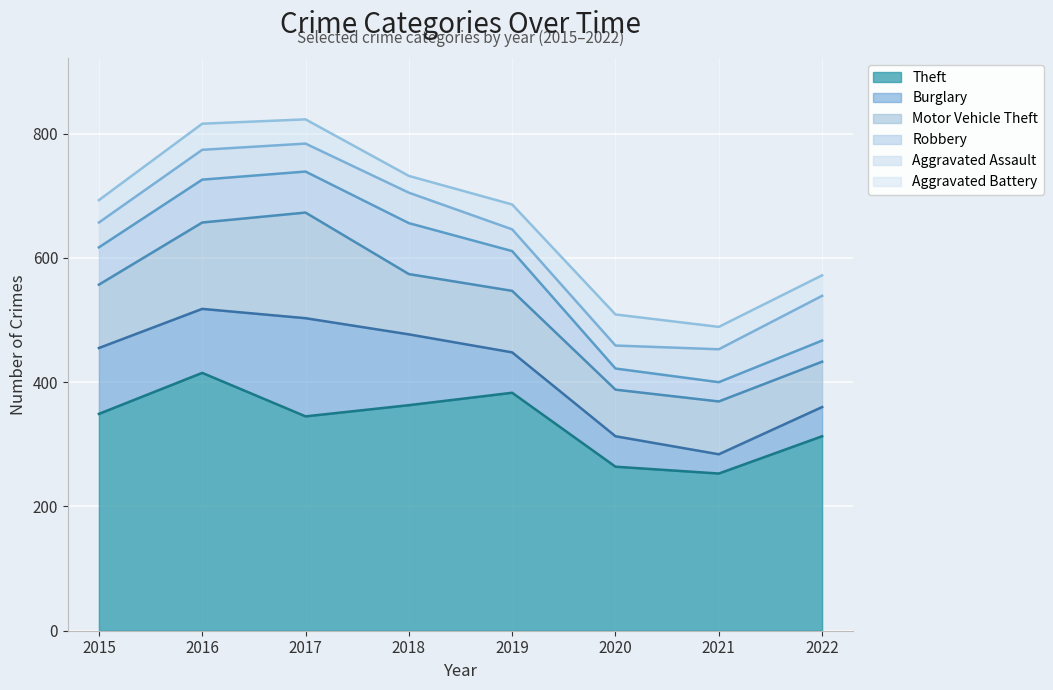

True or false: Aggravated Battery and Motor Vehicle Theft cross at least once.

False